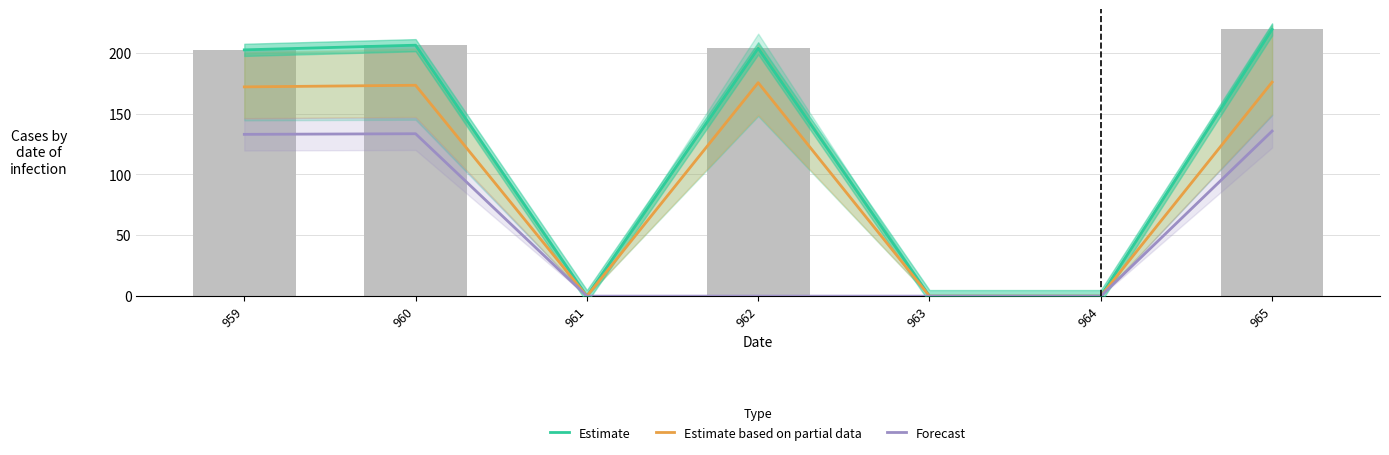

Reading right to left, extract all data points from this chart.

Estimate: 219.2	0.0	0.0	203.7	0.0	206.2	202.4
Estimate based on partial data: 175.8	0.0	0.0	175.4	0.0	173.3	172.0
Forecast: 135.7	0.0	0.0	0.0	0.0	133.5	133.0